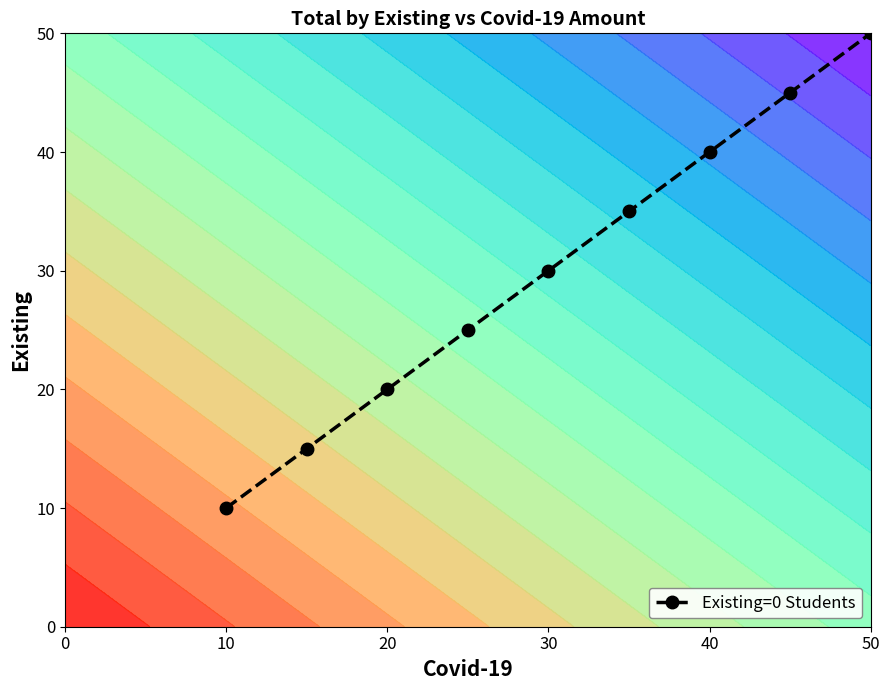

True or false: Existing=0 Students has more than 2 interior local peaks.

False